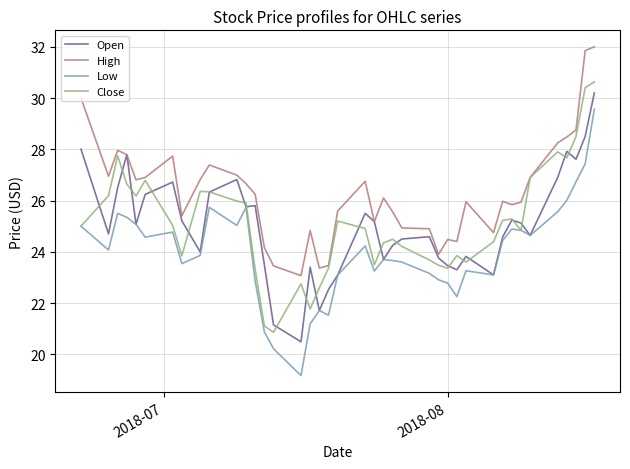

What is the minimum value for Close?

20.9